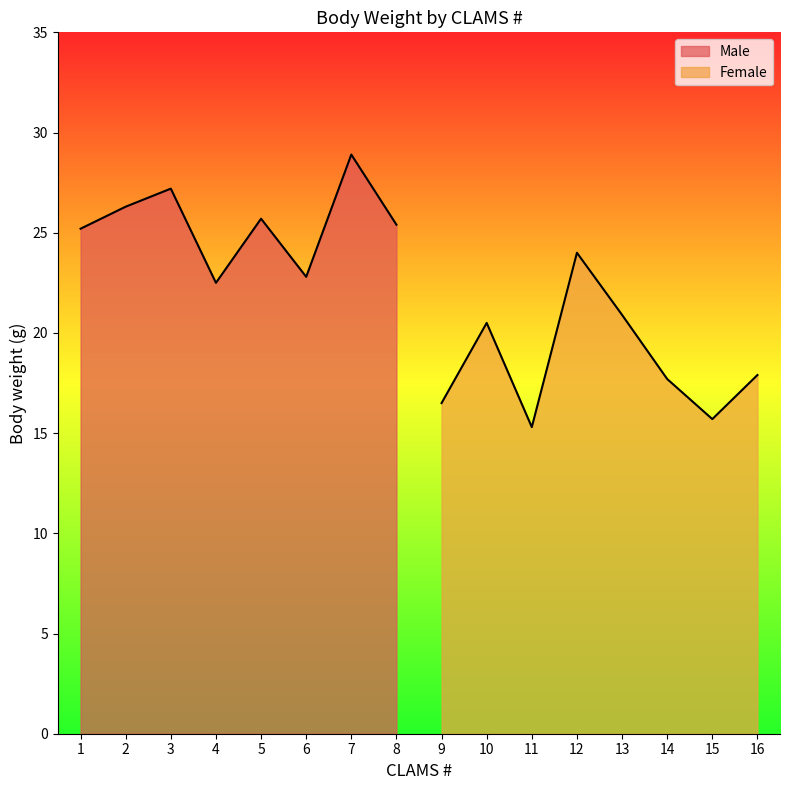

How many lines are shown in the chart?

2